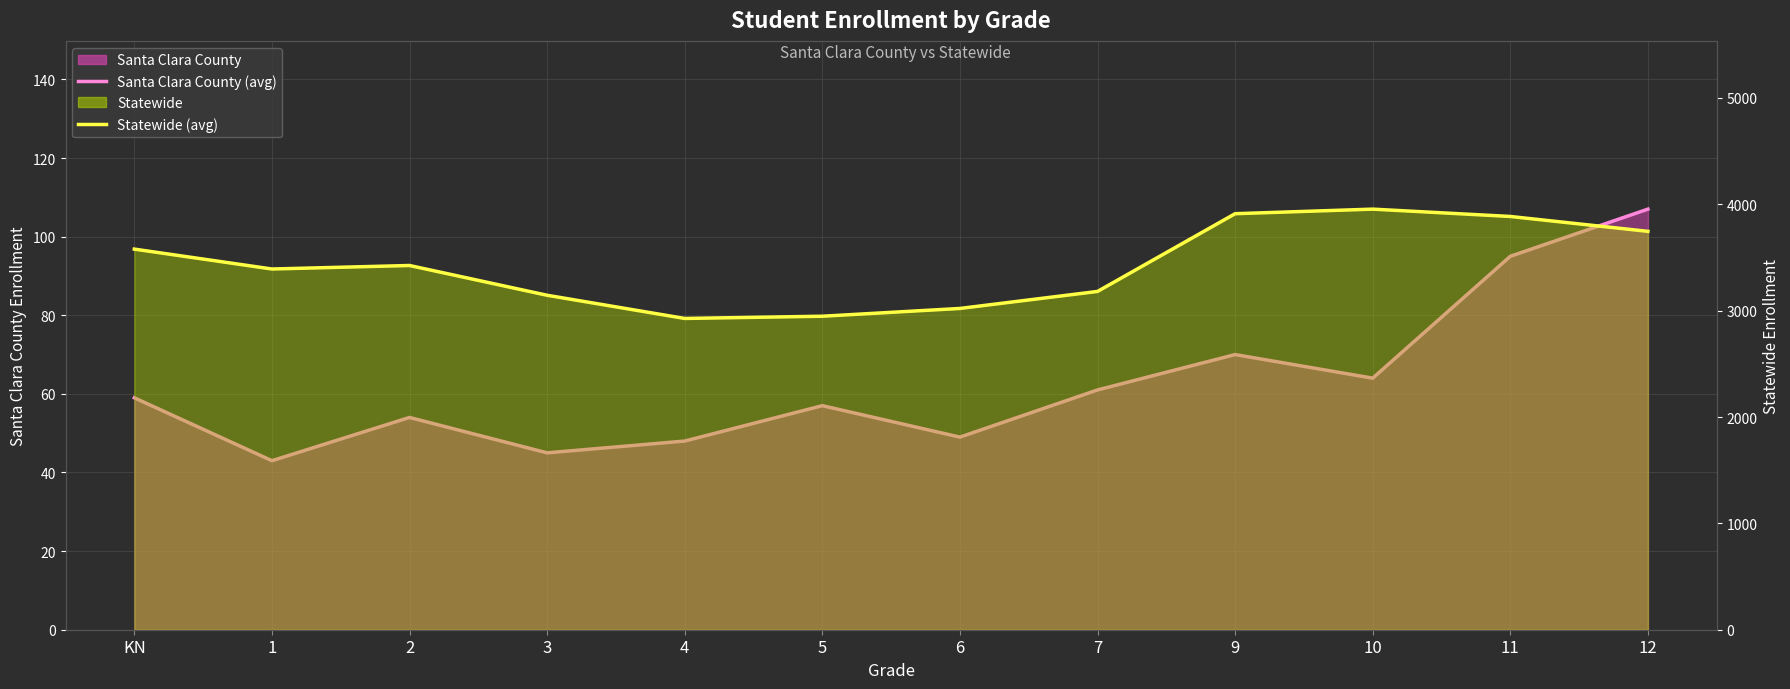

How many lines are shown in the chart?

2